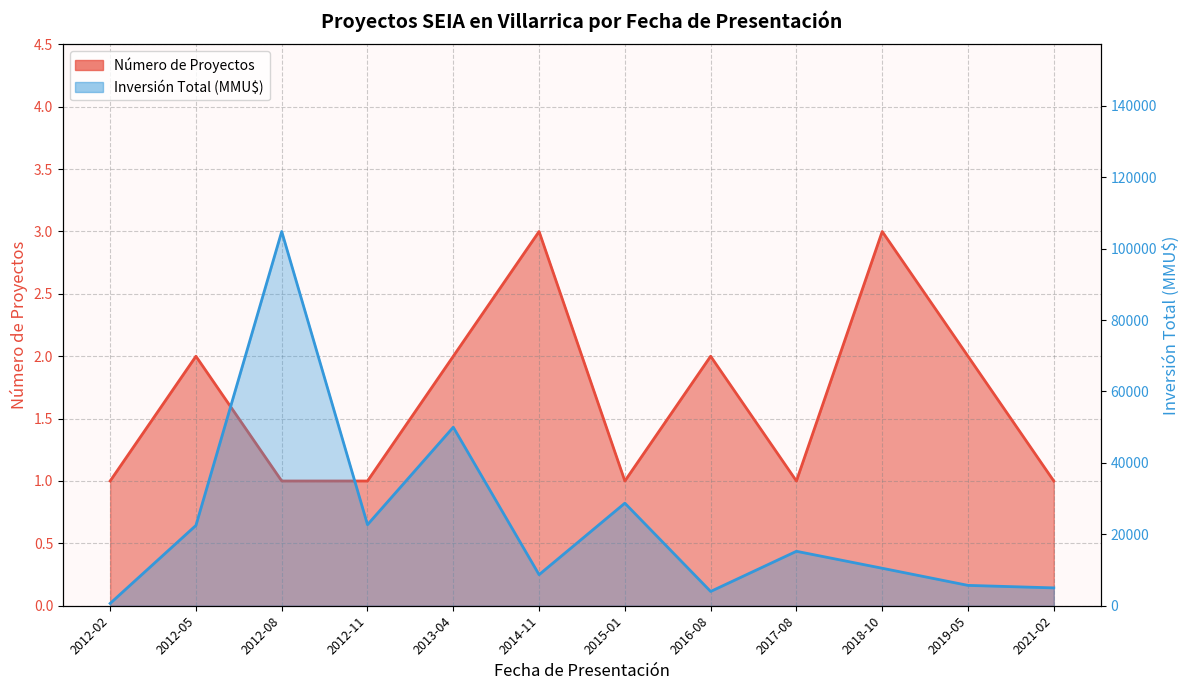

At how many categories does at least one series exceed 19735?

5